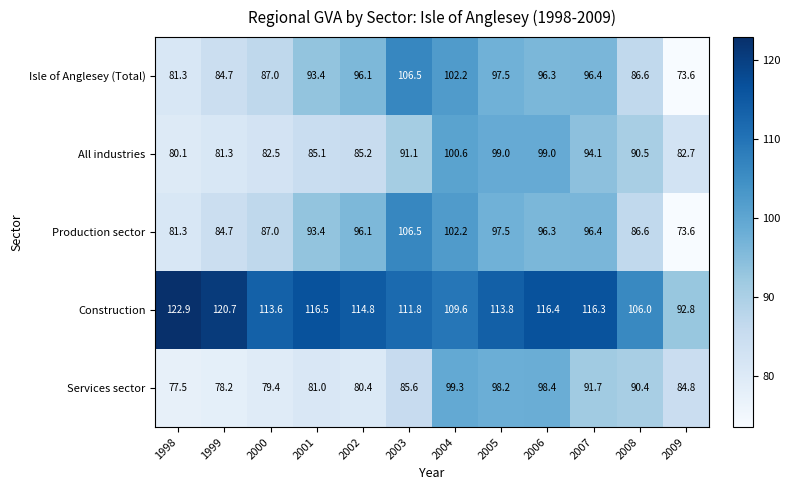

Count the number of categories in the chart.

12